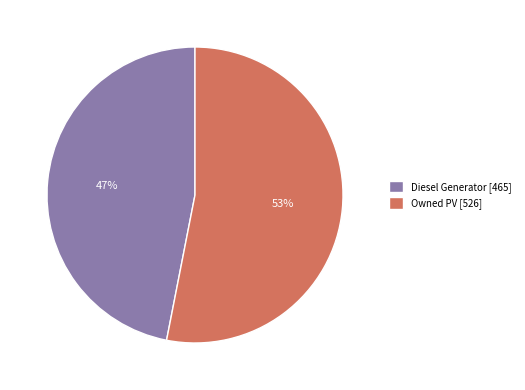

Count the number of slices in the pie.

2